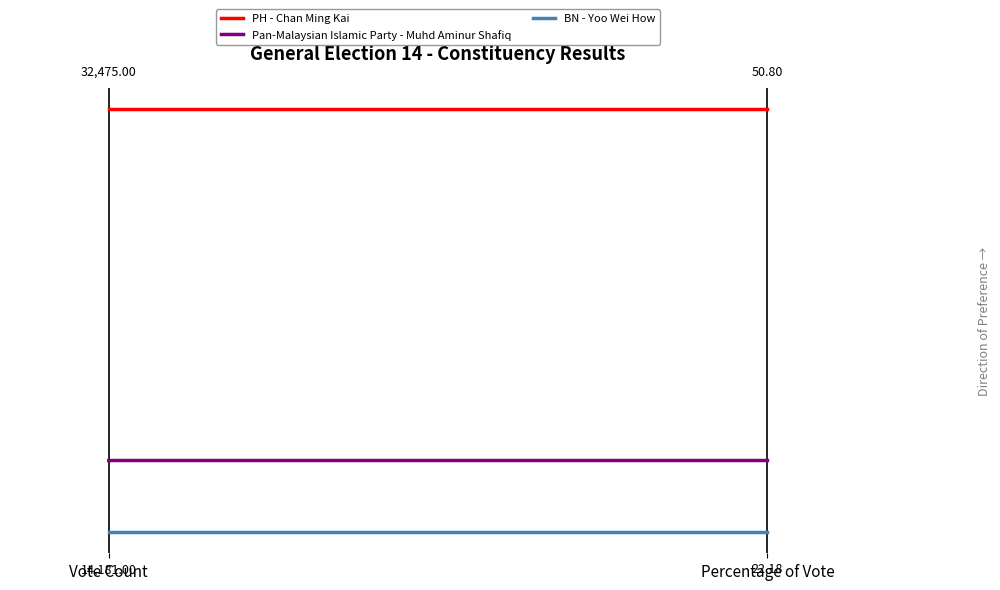

What is the minimum value for PH - Chan Ming Kai?

1.0